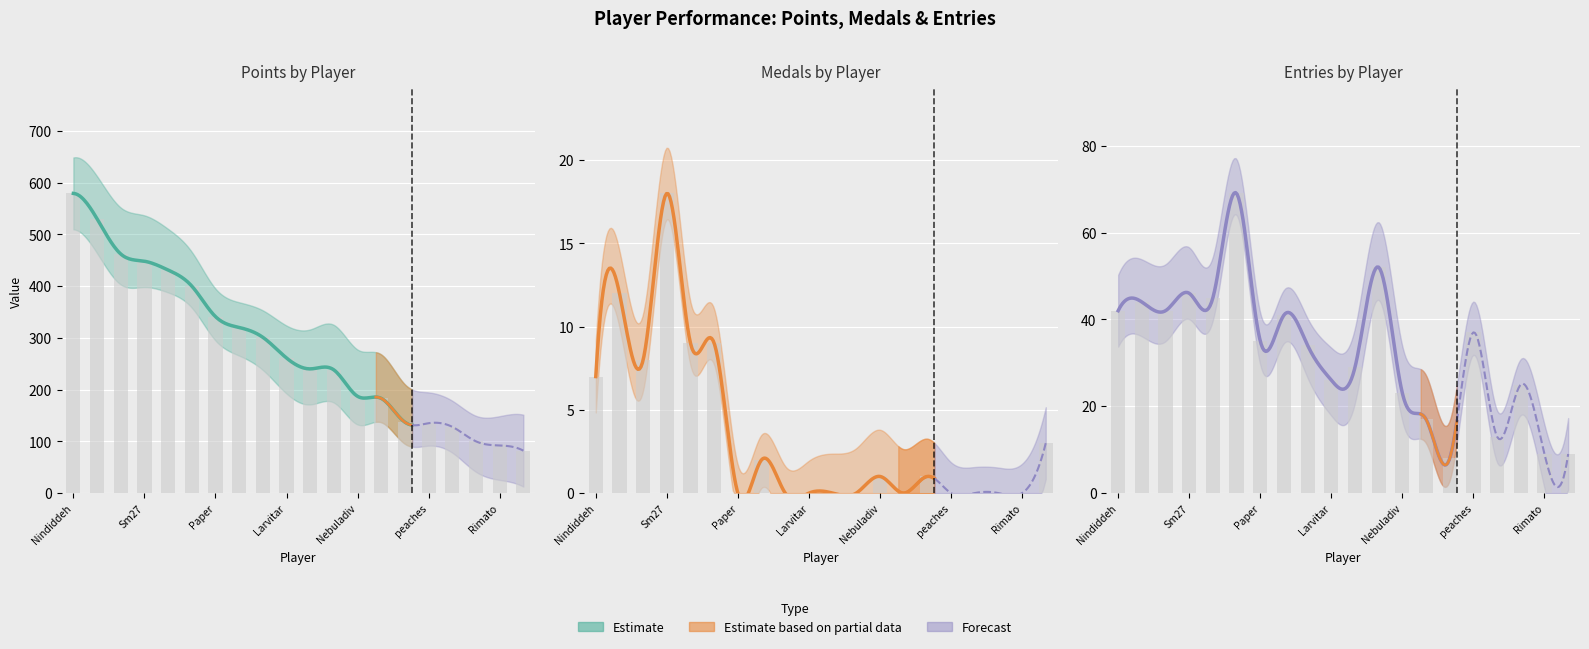

Reading left to right, transcribe all the data shown in this chart.

Points: Nindiddeh=579	Guy=530	Oat=462	Sm27=448	Egg=431	Pogo=400	Paper=341	Despin=320	Switchmaster=301	Larvitar=261	JJsrl=240	Pancakez=238	Nebuladiv=187	SB=183	nanashi=137	peaches=135	Urbani=128	Jeff=100	Rimato=92	SidedWilliams=82
Medals: Nindiddeh=7	Guy=12	Oat=8	Sm27=18	Egg=9	Pogo=9	Paper=0	Despin=2	Switchmaster=0	Larvitar=0	JJsrl=0	Pancakez=0	Nebuladiv=1	SB=0	nanashi=1	peaches=0	Urbani=0	Jeff=0	Rimato=0	SidedWilliams=3
Entries: Nindiddeh=42	Guy=44	Oat=42	Sm27=46	Egg=45	Pogo=69	Paper=35	Despin=41	Switchmaster=34	Larvitar=26	JJsrl=29	Pancakez=52	Nebuladiv=23	SB=17	nanashi=8	peaches=37	Urbani=13	Jeff=25	Rimato=9	SidedWilliams=9